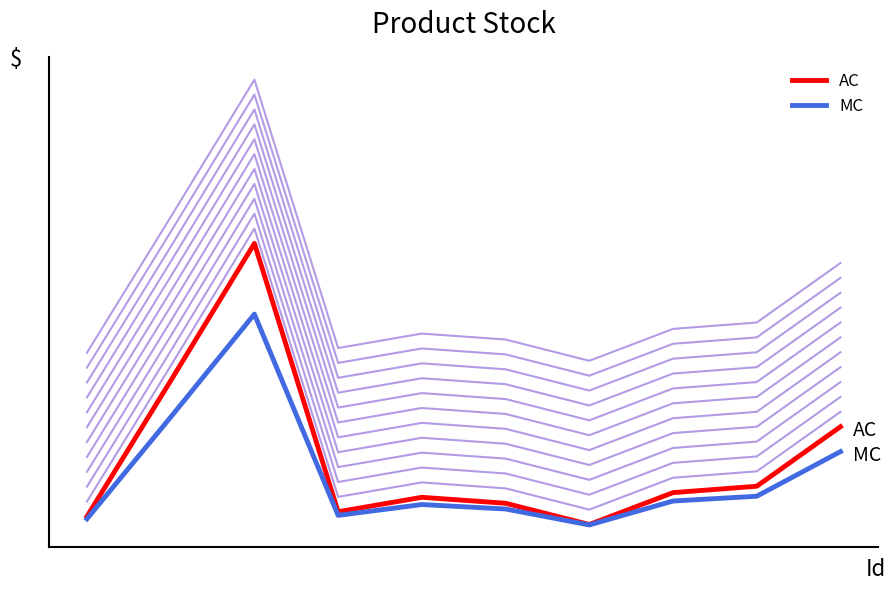

How many interior local valleys does the AC series have?

2